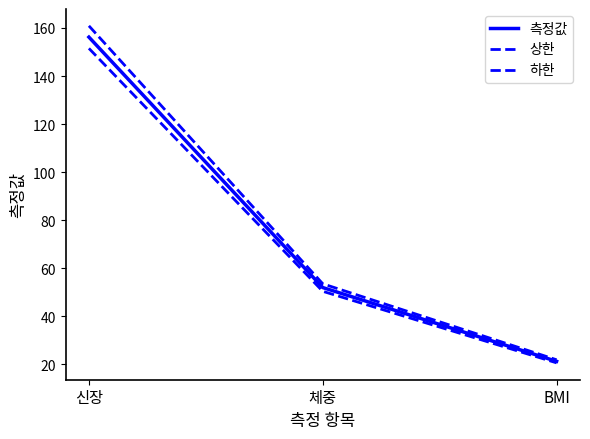

What position from the left is BMI?

3